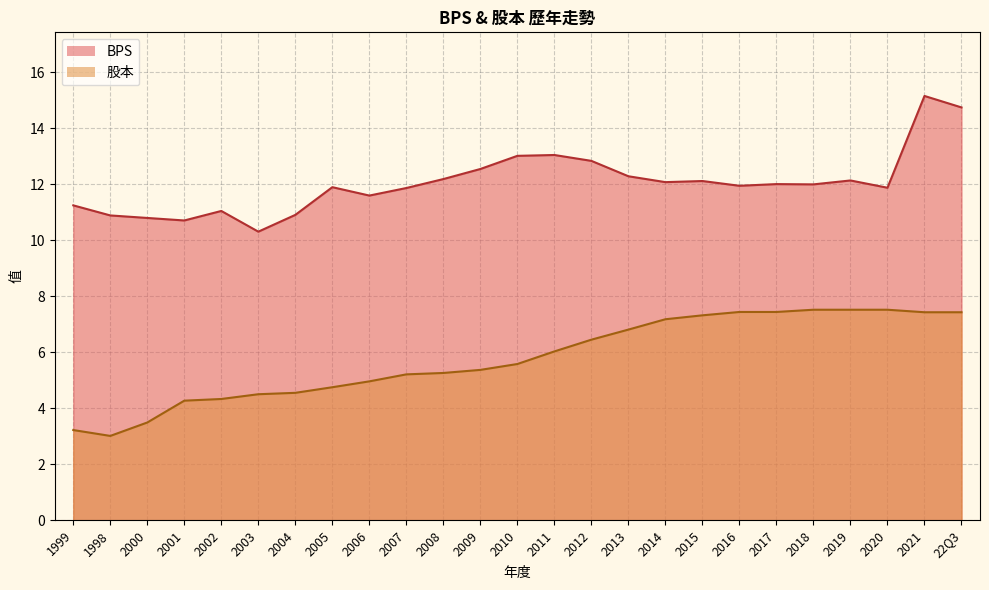

The value of 股本 at 2020 is 5.2. True or false?

False